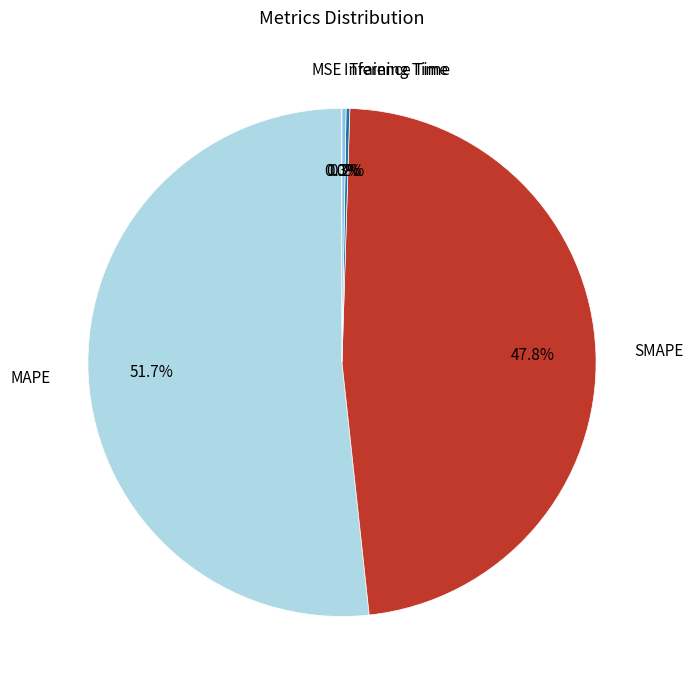

What is the majority slice?

MAPE